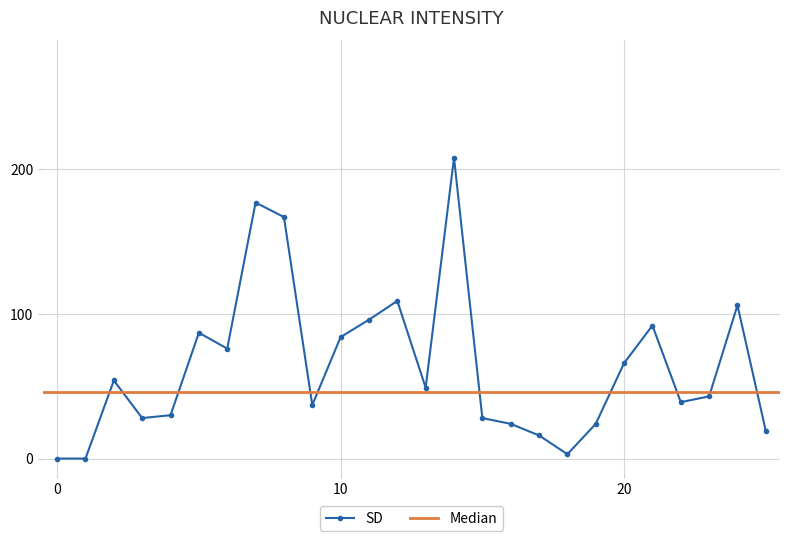

What is the maximum value for SD?

208